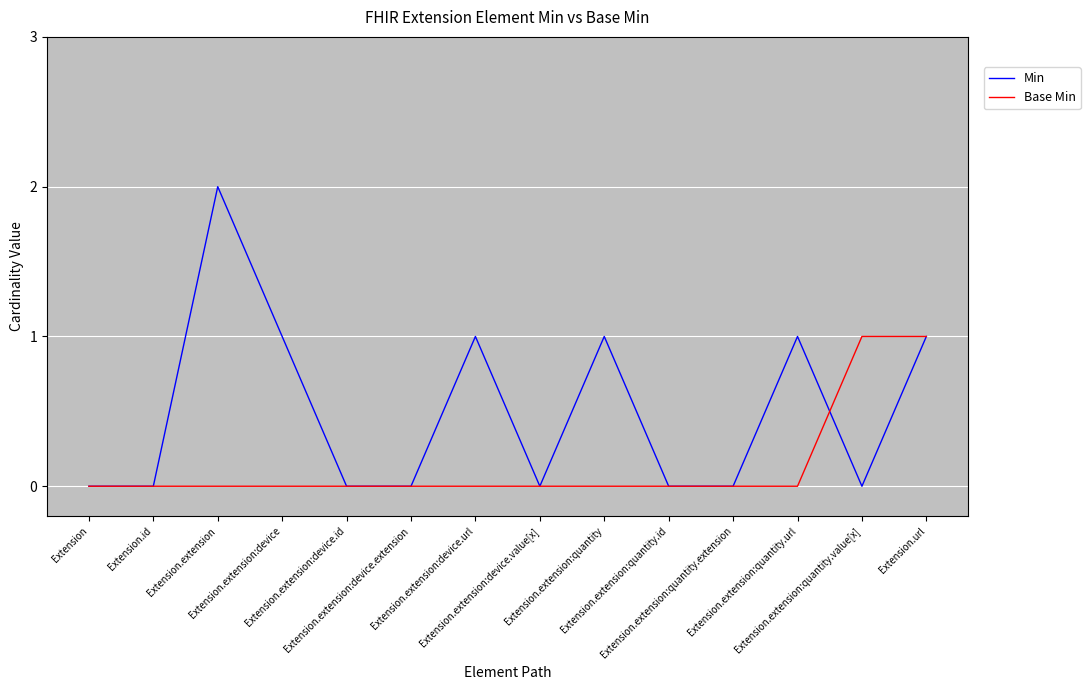

True or false: Base Min and Min cross at least once.

True